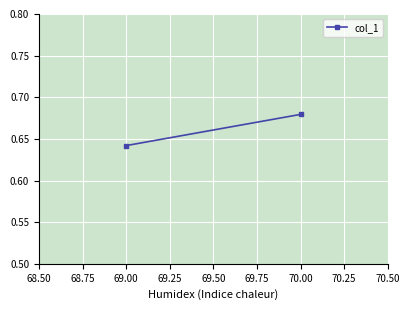

What is the value of the 2nd point from the left?

0.7